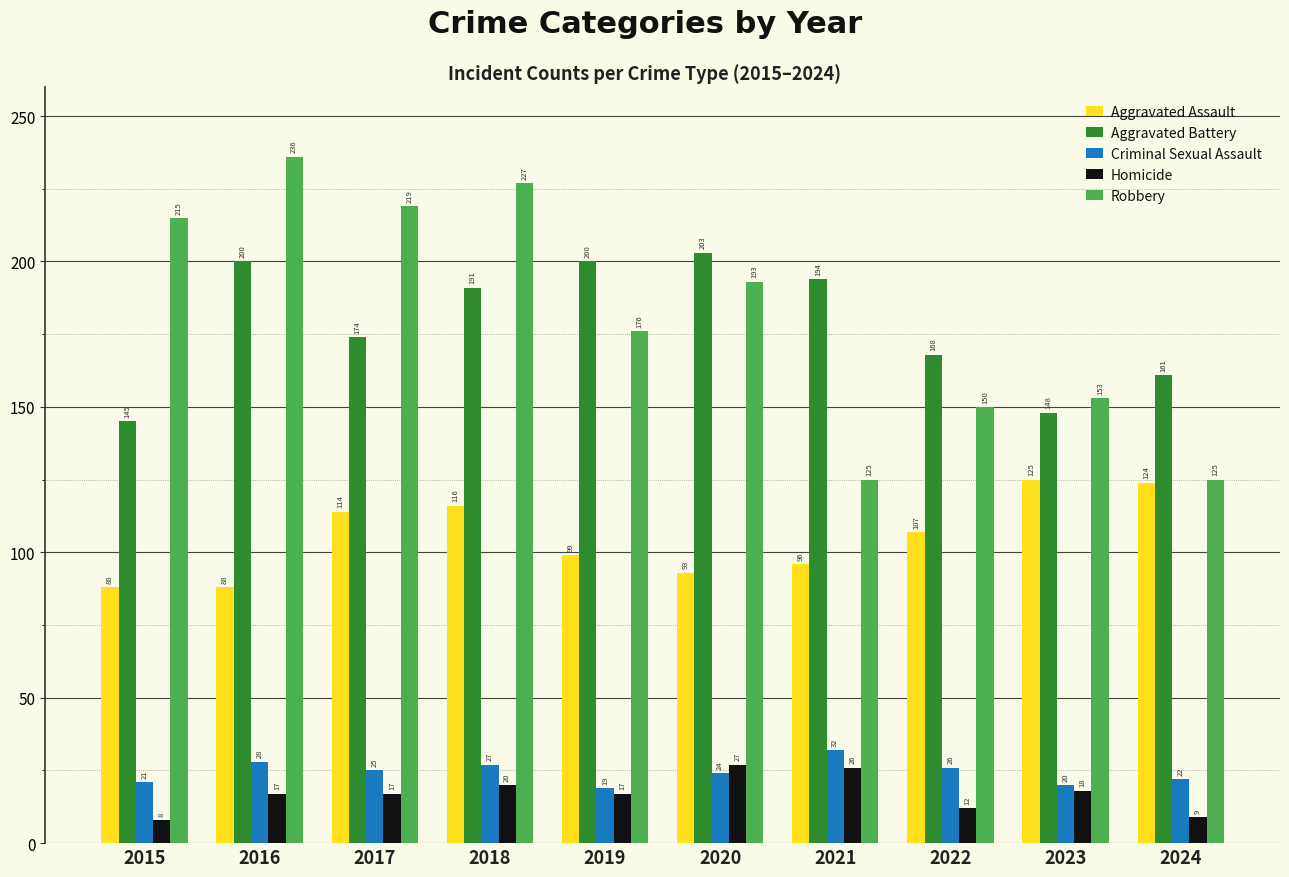

How many bars are there in total?

50